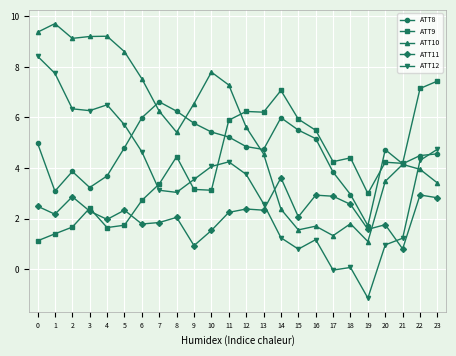

Rank the series at 5 from lowest to highest value.

ATT9, ATT11, ATT8, ATT12, ATT10